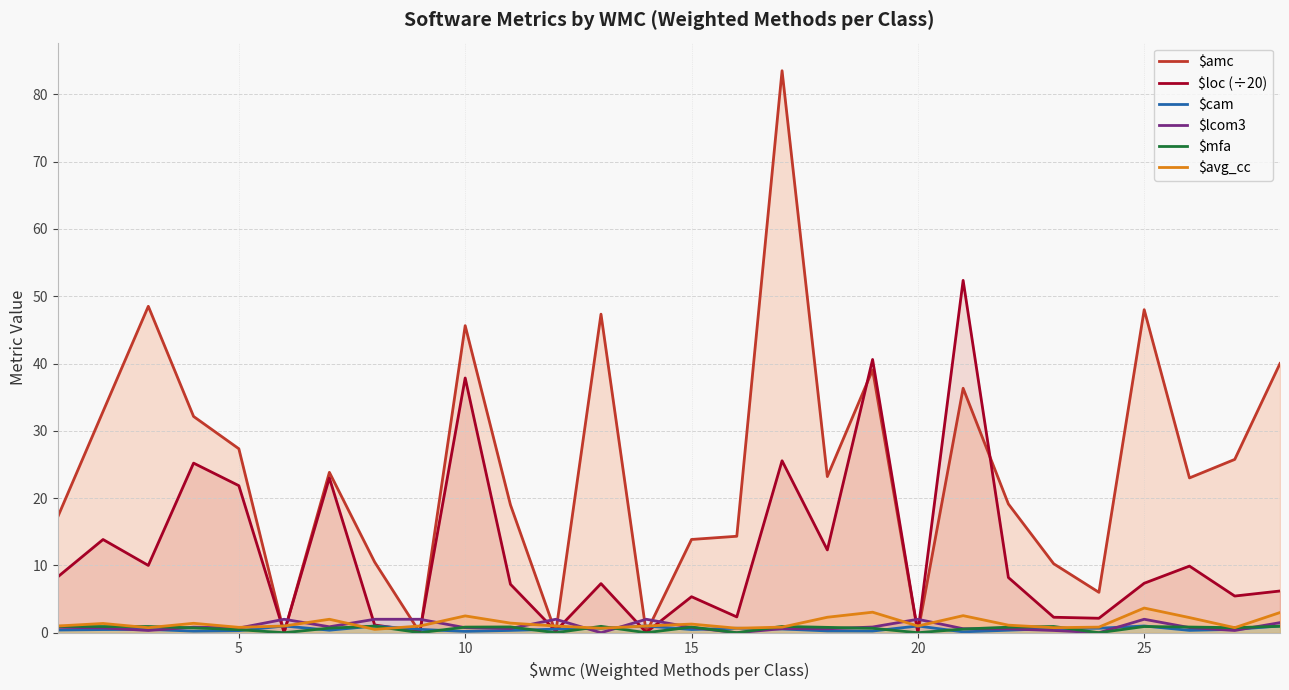

The $loc (÷20) series shows 37.9 at 10. True or false?

True